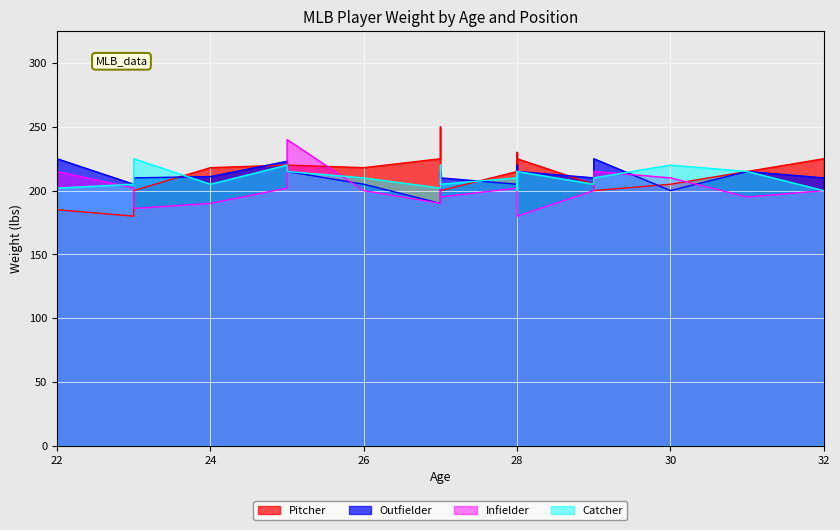

At which label does Infielder reach its minimum?

28